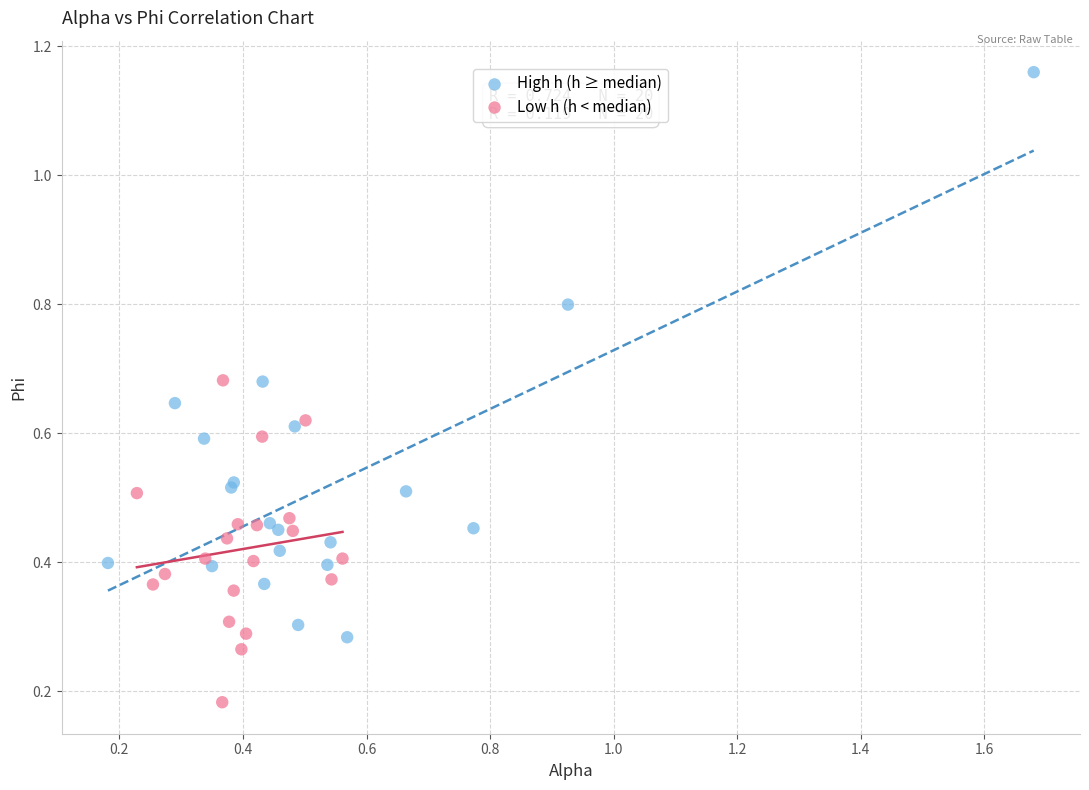

What are all the series names shown in the legend?

High h (h ≥ median), Low h (h < median)